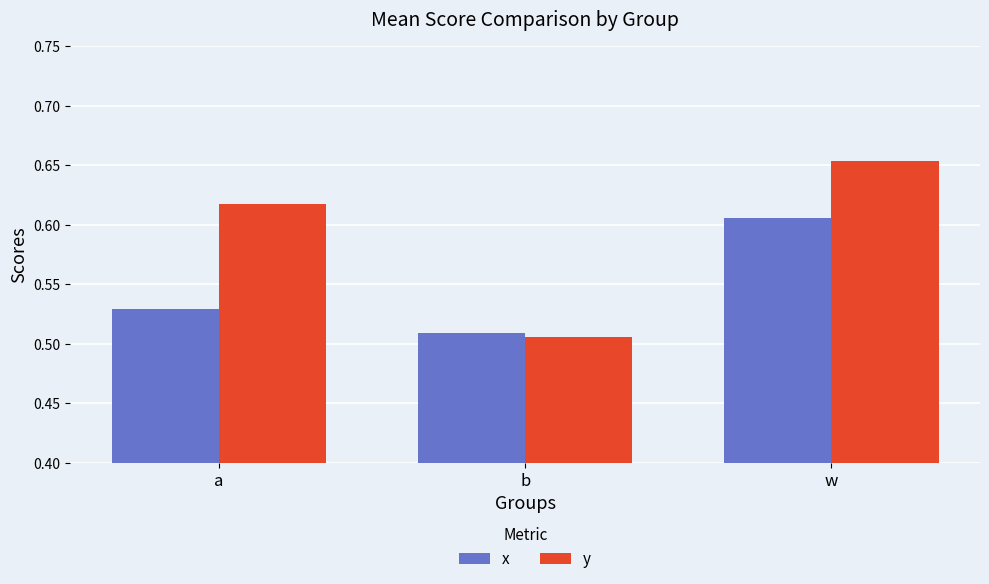

List the series in order of their peak value, highest first.

y, x